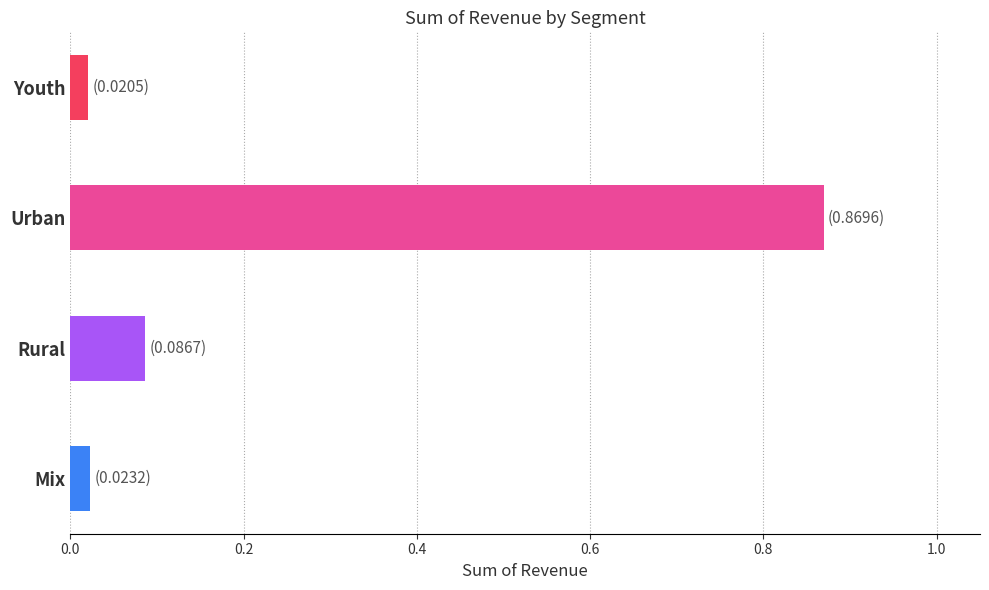

Which category has the highest value across all series?

Urban